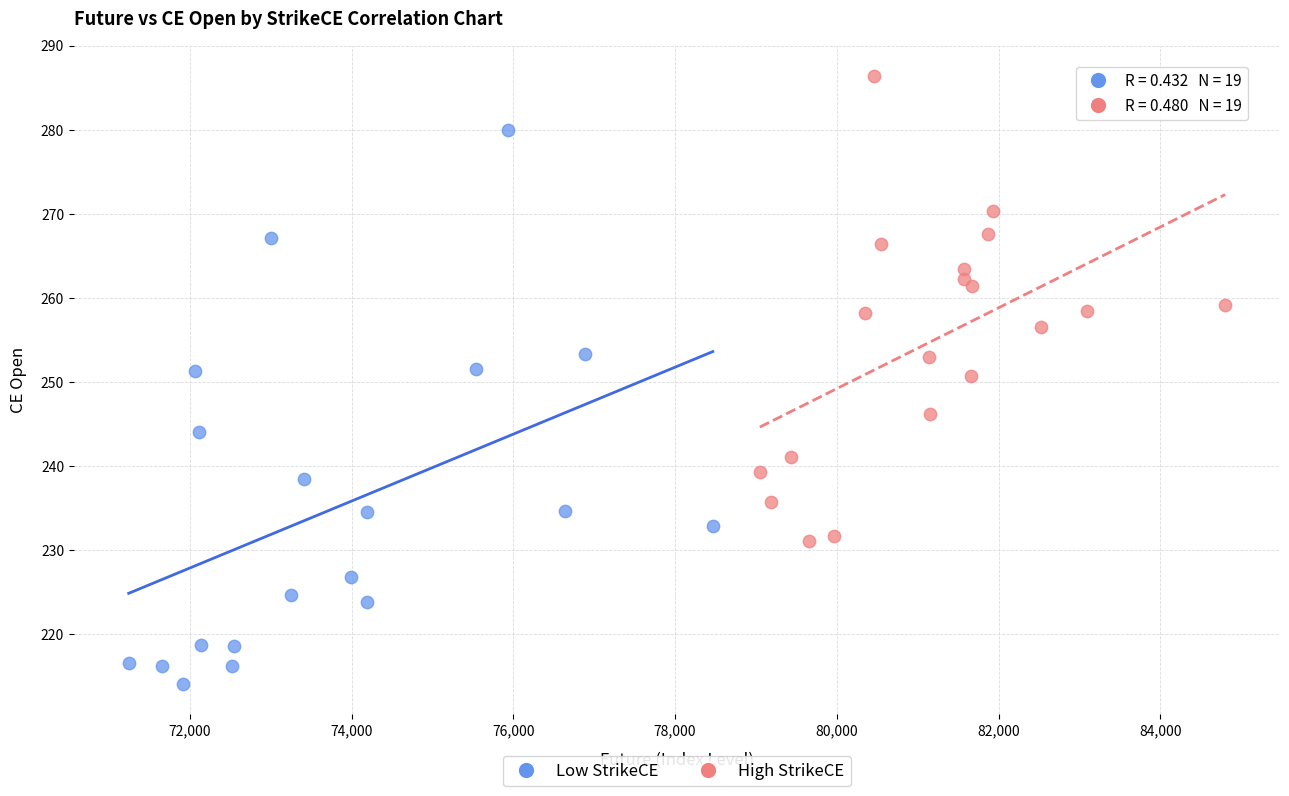

What are all the series names shown in the legend?

Low StrikeCE, High StrikeCE